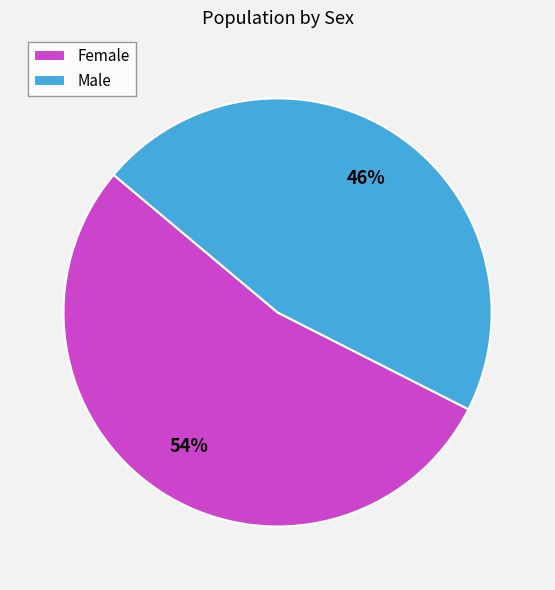

Combined, do Female and Male account for over 50%?

Yes